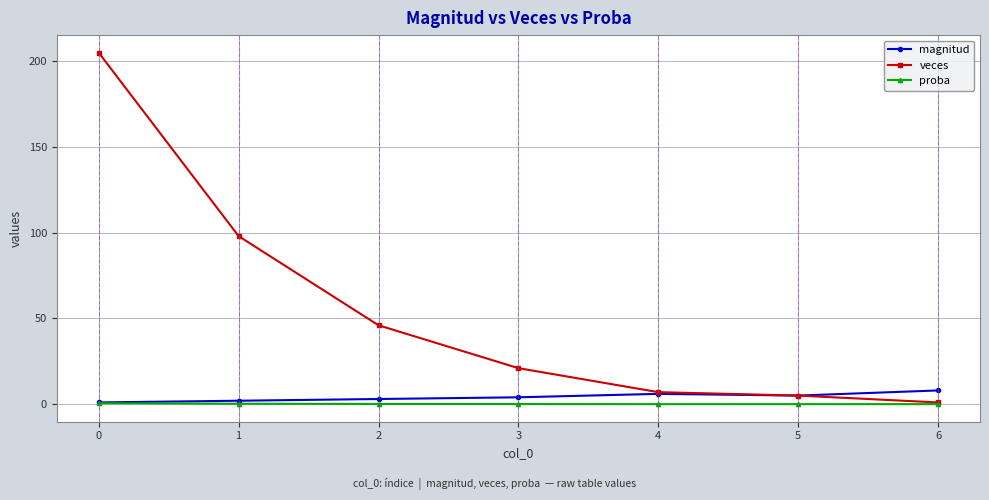

What is the average value of the veces series?

54.7